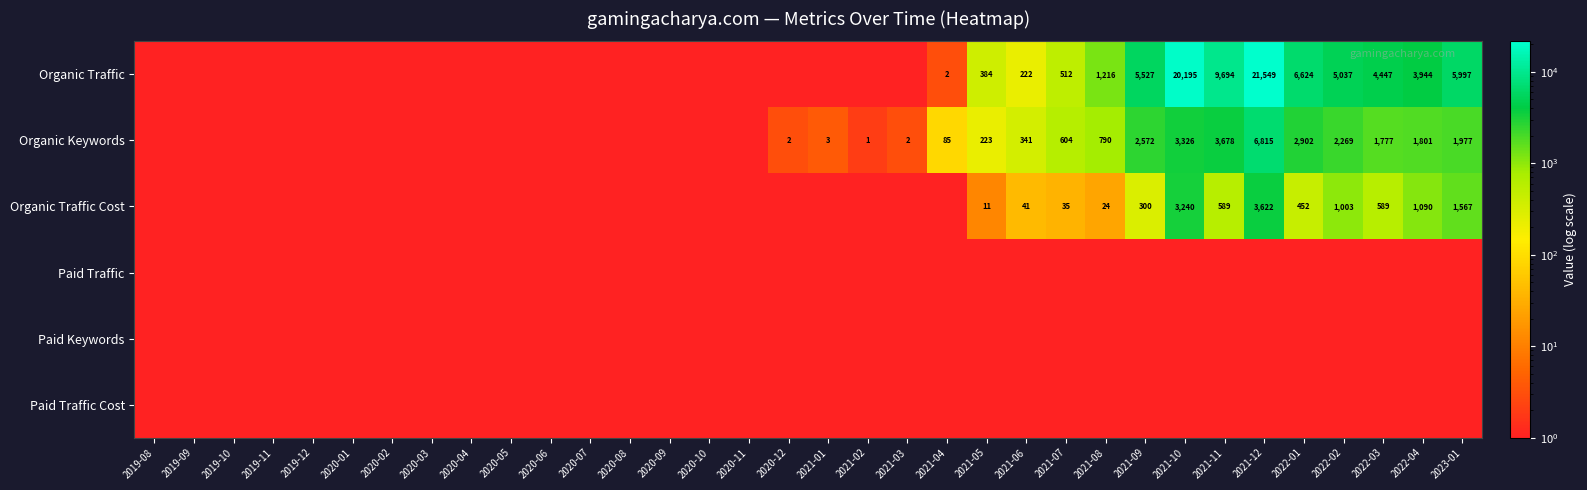

The Organic Traffic Cost series shows 589 at 2022-03. True or false?

True